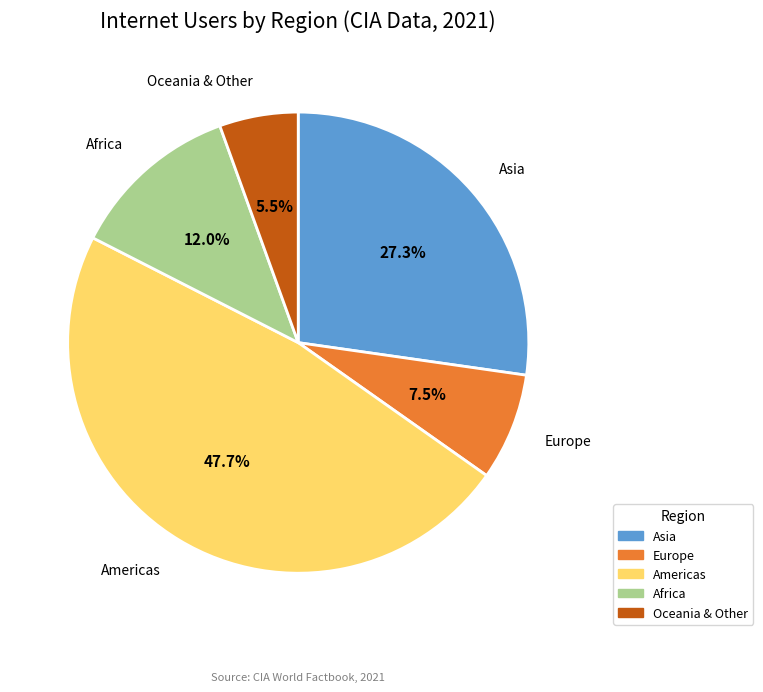

To the nearest percent, what is the difference between the largest and smallest slice percentages?

42%